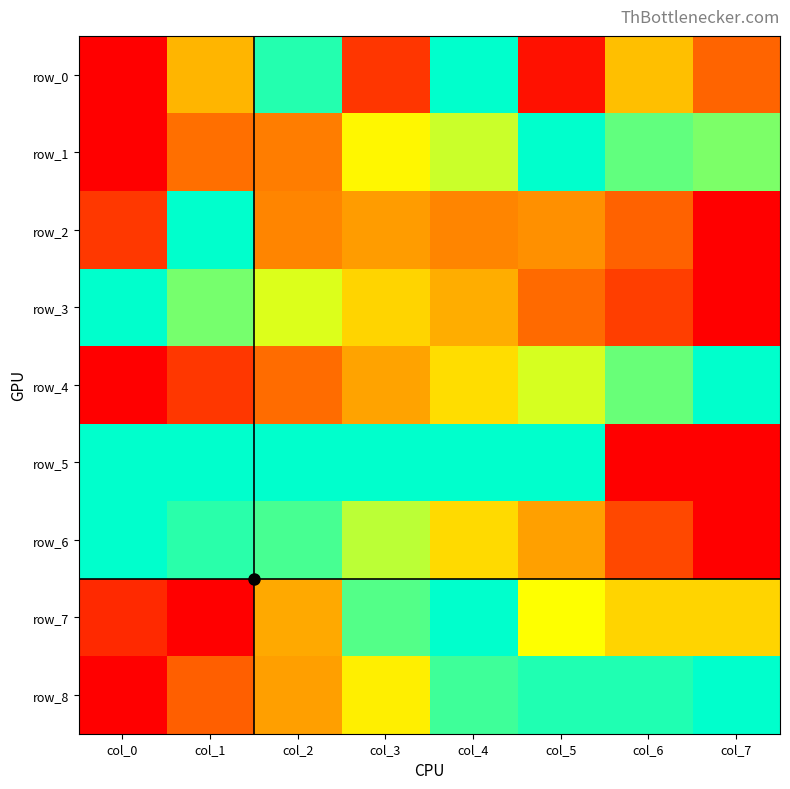

Which series has the largest total across all categories?

row_5